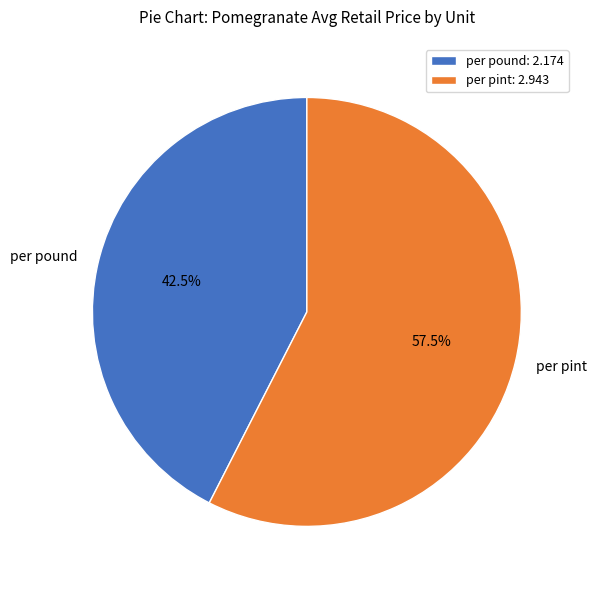

Is there a majority slice in this chart?

Yes